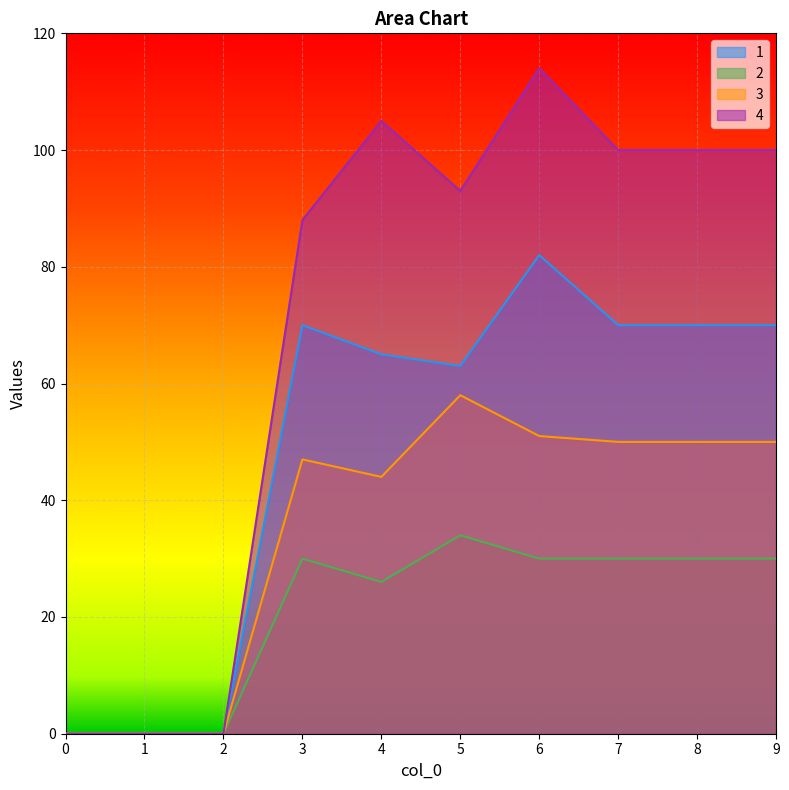

How many values in the 2 series are below 30?

4